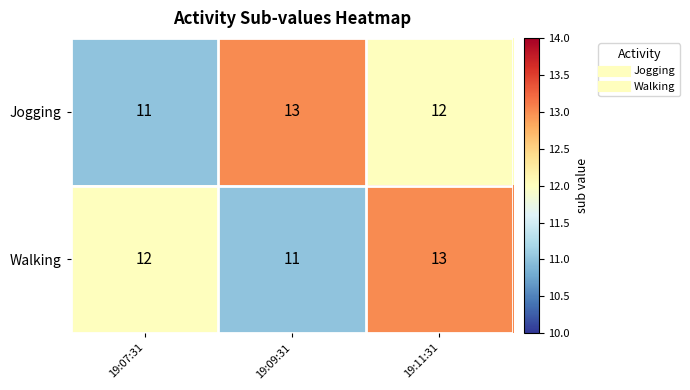

What is the average value of the Walking series?

12